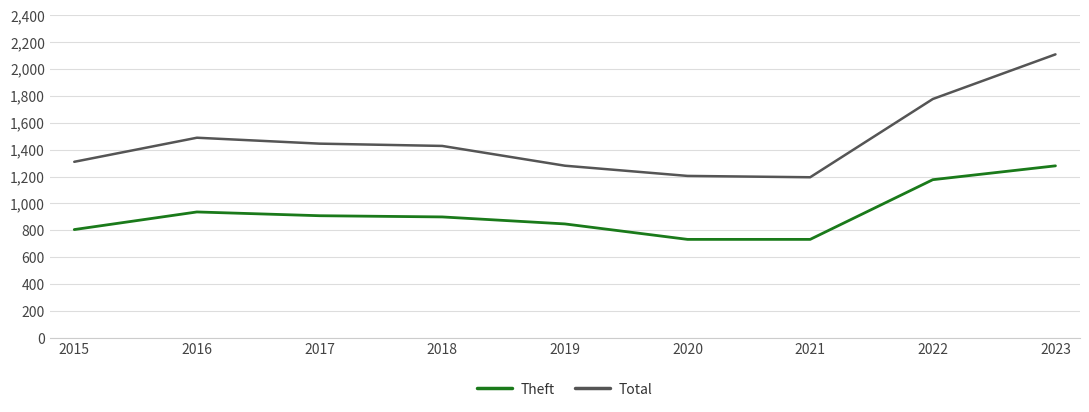

What is the average value of the Total series?

1471